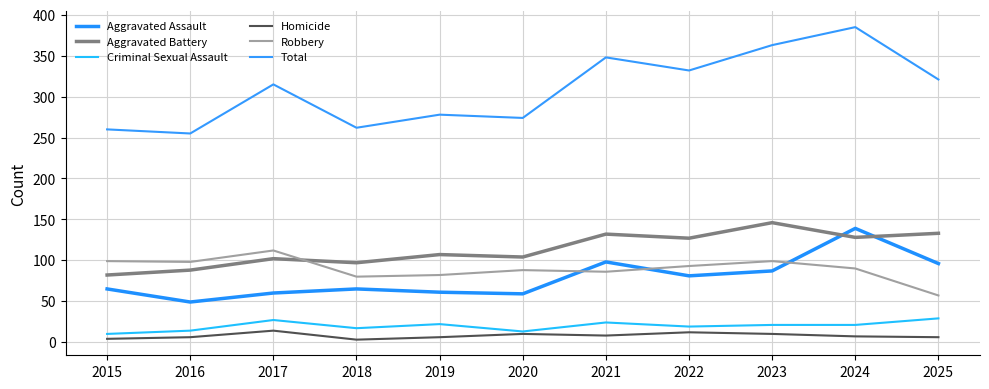

True or false: Aggravated Battery and Criminal Sexual Assault cross at least once.

False